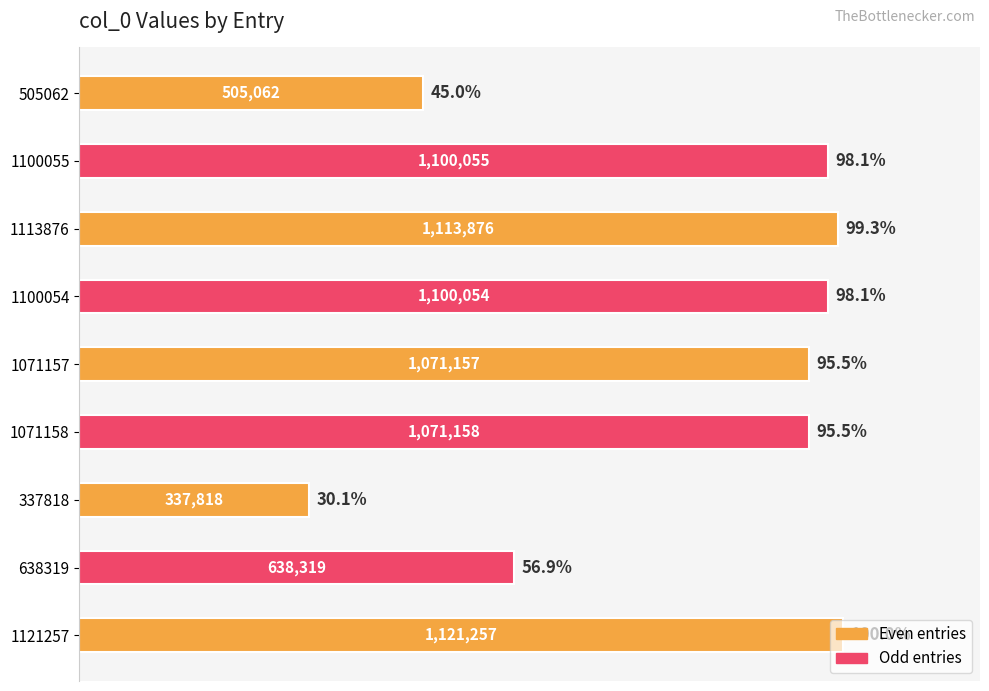

What is the greatest value displayed?

1121257